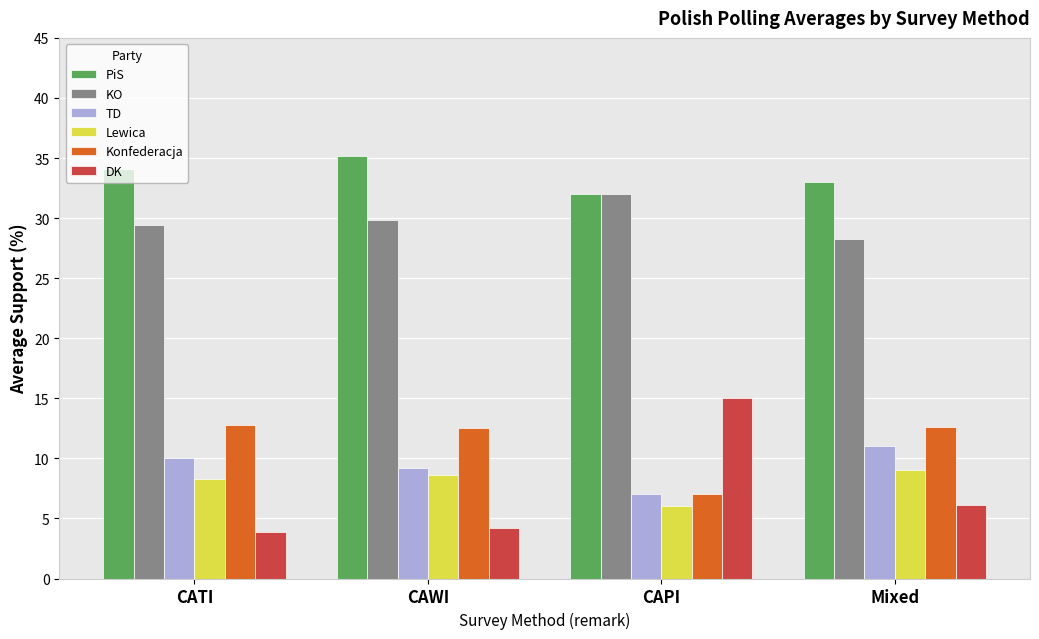

Which series has the largest total across all categories?

PiS